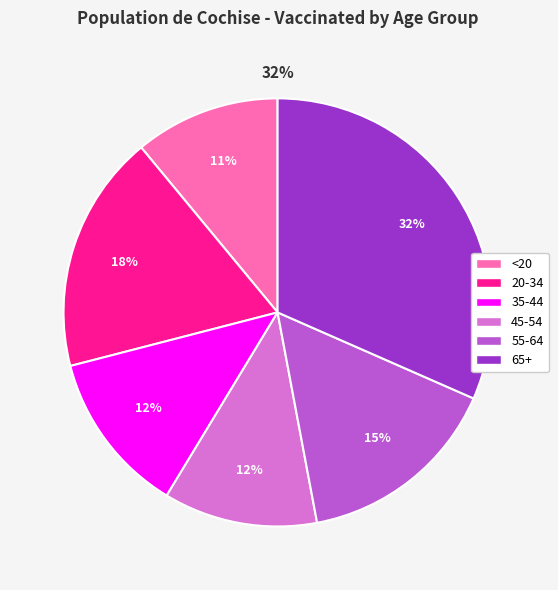

Combined, what portion of the pie is 20-34 and 65+?

49.6%